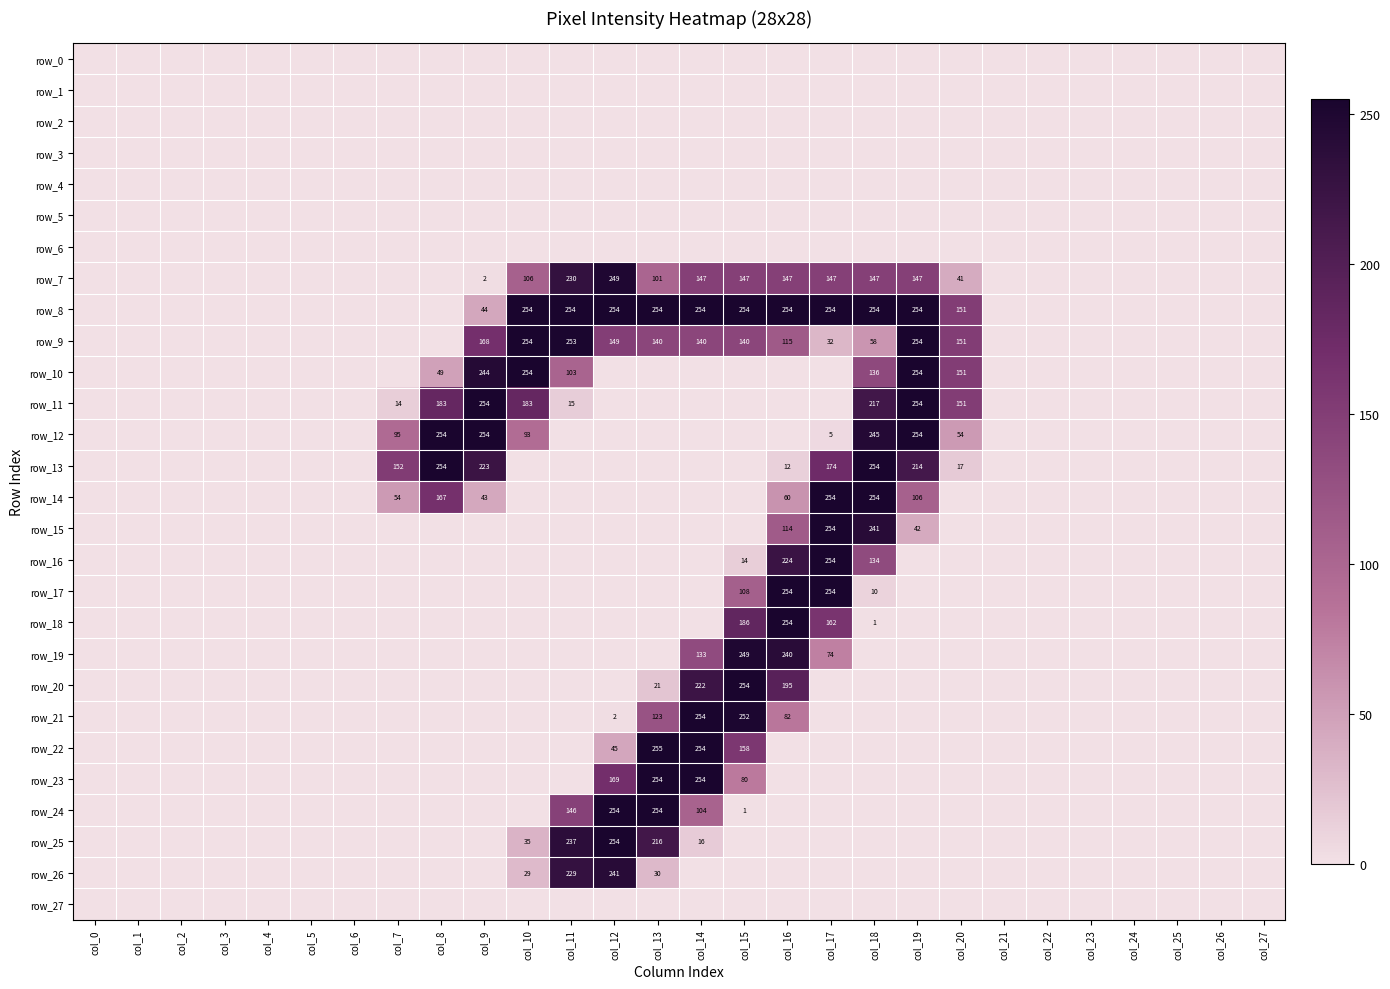

Reading left to right, list all the values displayed in this chart.

row_0: 0	0	0	0	0	0	0	0	0	0	0	0	0	0	0	0	0	0	0	0	0	0	0	0	0	0	0	0
row_1: 0	0	0	0	0	0	0	0	0	0	0	0	0	0	0	0	0	0	0	0	0	0	0	0	0	0	0	0
row_2: 0	0	0	0	0	0	0	0	0	0	0	0	0	0	0	0	0	0	0	0	0	0	0	0	0	0	0	0
row_3: 0	0	0	0	0	0	0	0	0	0	0	0	0	0	0	0	0	0	0	0	0	0	0	0	0	0	0	0
row_4: 0	0	0	0	0	0	0	0	0	0	0	0	0	0	0	0	0	0	0	0	0	0	0	0	0	0	0	0
row_5: 0	0	0	0	0	0	0	0	0	0	0	0	0	0	0	0	0	0	0	0	0	0	0	0	0	0	0	0
row_6: 0	0	0	0	0	0	0	0	0	0	0	0	0	0	0	0	0	0	0	0	0	0	0	0	0	0	0	0
row_7: 0	0	0	0	0	0	0	0	0	2	106	230	249	101	147	147	147	147	147	147	41	0	0	0	0	0	0	0
row_8: 0	0	0	0	0	0	0	0	0	44	254	254	254	254	254	254	254	254	254	254	151	0	0	0	0	0	0	0
row_9: 0	0	0	0	0	0	0	0	0	168	254	253	149	140	140	140	115	32	58	254	151	0	0	0	0	0	0	0
row_10: 0	0	0	0	0	0	0	0	49	244	254	103	0	0	0	0	0	0	136	254	151	0	0	0	0	0	0	0
row_11: 0	0	0	0	0	0	0	14	183	254	183	15	0	0	0	0	0	0	217	254	151	0	0	0	0	0	0	0
row_12: 0	0	0	0	0	0	0	95	254	254	93	0	0	0	0	0	0	5	245	254	54	0	0	0	0	0	0	0
row_13: 0	0	0	0	0	0	0	152	254	223	0	0	0	0	0	0	12	174	254	214	17	0	0	0	0	0	0	0
row_14: 0	0	0	0	0	0	0	54	167	43	0	0	0	0	0	0	60	254	254	106	0	0	0	0	0	0	0	0
row_15: 0	0	0	0	0	0	0	0	0	0	0	0	0	0	0	0	114	254	241	42	0	0	0	0	0	0	0	0
row_16: 0	0	0	0	0	0	0	0	0	0	0	0	0	0	0	14	224	254	134	0	0	0	0	0	0	0	0	0
row_17: 0	0	0	0	0	0	0	0	0	0	0	0	0	0	0	108	254	254	10	0	0	0	0	0	0	0	0	0
row_18: 0	0	0	0	0	0	0	0	0	0	0	0	0	0	0	186	254	162	1	0	0	0	0	0	0	0	0	0
row_19: 0	0	0	0	0	0	0	0	0	0	0	0	0	0	133	249	240	74	0	0	0	0	0	0	0	0	0	0
row_20: 0	0	0	0	0	0	0	0	0	0	0	0	0	21	222	254	195	0	0	0	0	0	0	0	0	0	0	0
row_21: 0	0	0	0	0	0	0	0	0	0	0	0	2	123	254	252	82	0	0	0	0	0	0	0	0	0	0	0
row_22: 0	0	0	0	0	0	0	0	0	0	0	0	45	255	254	158	0	0	0	0	0	0	0	0	0	0	0	0
row_23: 0	0	0	0	0	0	0	0	0	0	0	0	169	254	254	80	0	0	0	0	0	0	0	0	0	0	0	0
row_24: 0	0	0	0	0	0	0	0	0	0	0	146	254	254	104	1	0	0	0	0	0	0	0	0	0	0	0	0
row_25: 0	0	0	0	0	0	0	0	0	0	35	237	254	216	16	0	0	0	0	0	0	0	0	0	0	0	0	0
row_26: 0	0	0	0	0	0	0	0	0	0	29	229	241	30	0	0	0	0	0	0	0	0	0	0	0	0	0	0
row_27: 0	0	0	0	0	0	0	0	0	0	0	0	0	0	0	0	0	0	0	0	0	0	0	0	0	0	0	0